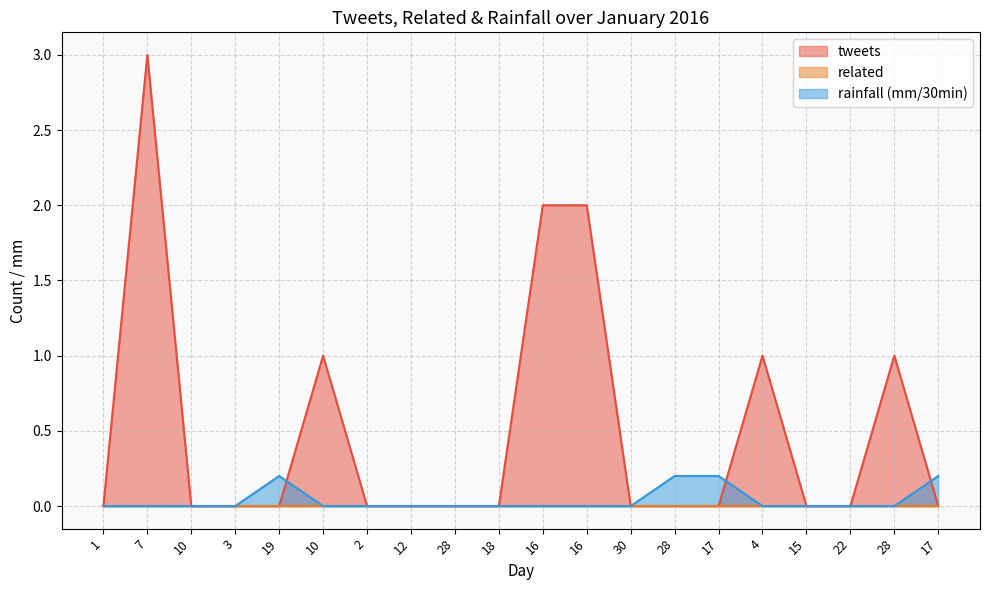

Where do tweets and rainfall (mm/30min) first cross each other?

19 and 10